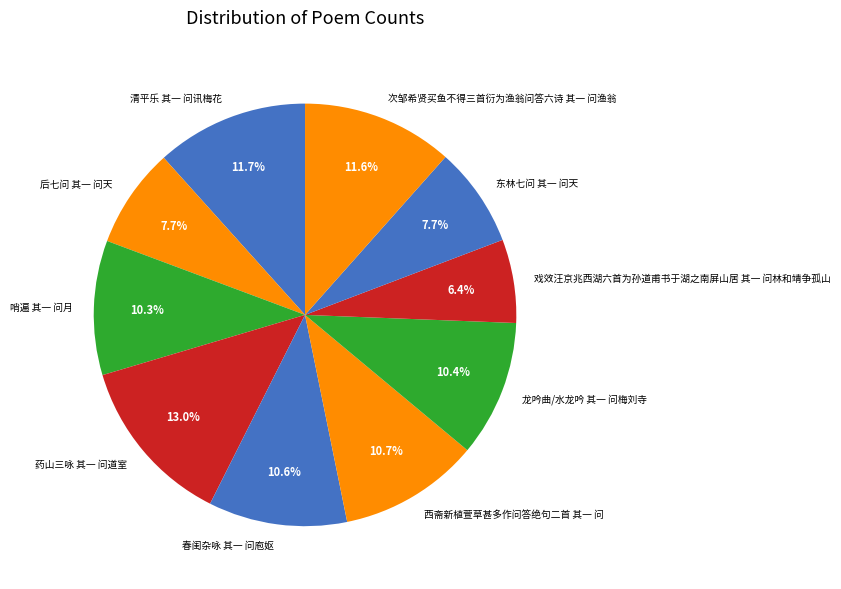

Which slice is the largest?

药山三咏 其一 问道室